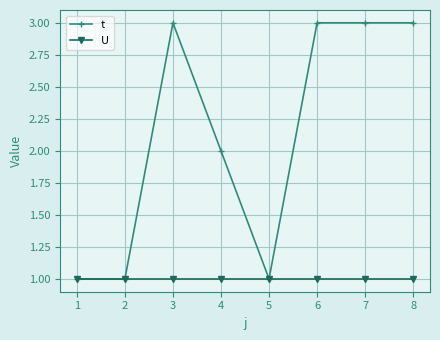

The value of U at 8 is 1. True or false?

True